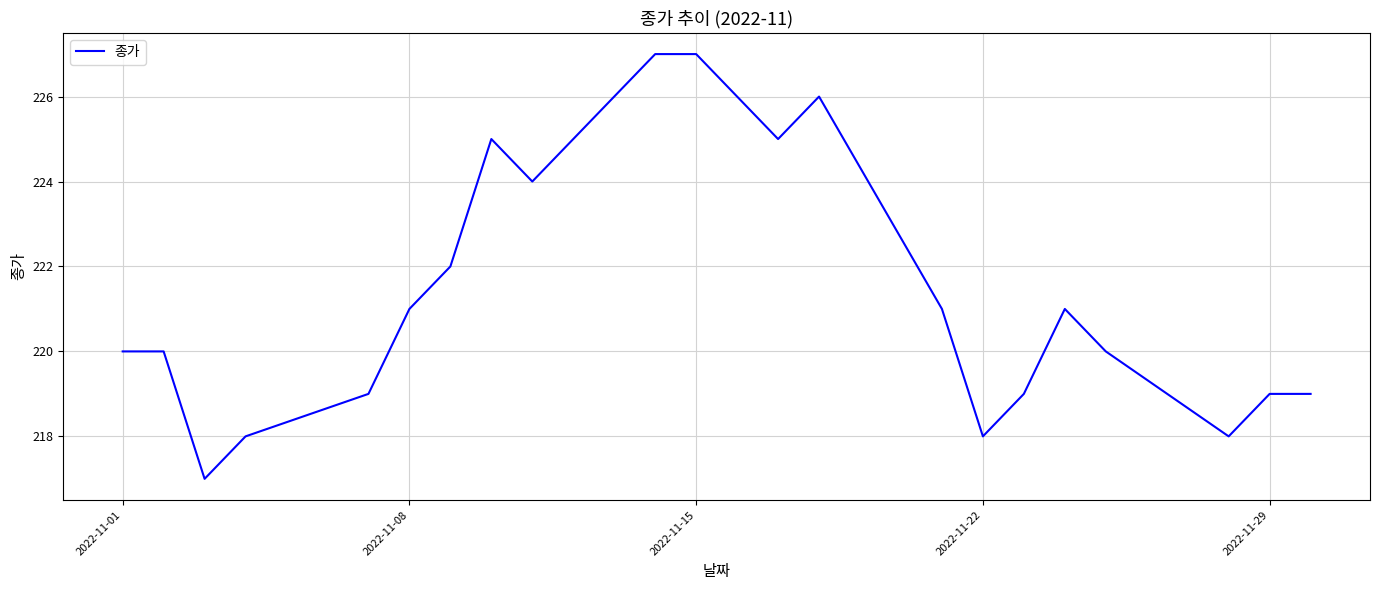

What is the difference between the maximum and minimum values?

10